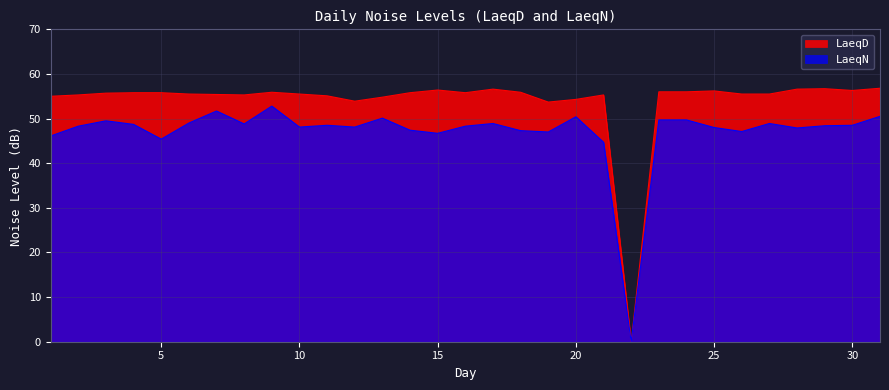

Reading left to right, transcribe all the data shown in this chart.

LaeqD: 1=55.0	2=55.3	3=55.7	4=55.8	5=55.8	6=55.5	7=55.4	8=55.3	9=55.9	10=55.5	11=55.1	12=53.9	13=54.8	14=55.8	15=56.4	16=55.8	17=56.6	18=55.9	19=53.7	20=54.3	21=55.3	22=0.0	23=56.0	24=56.0	25=56.2	26=55.5	27=55.5	28=56.6	29=56.7	30=56.3	31=56.8
LaeqN: 1=46.1	2=48.3	3=49.5	4=48.7	5=45.4	6=49.0	7=51.7	8=48.8	9=52.8	10=48.1	11=48.5	12=48.1	13=50.1	14=47.4	15=46.7	16=48.3	17=48.9	18=47.3	19=47.0	20=50.4	21=44.7	22=0.0	23=49.7	24=49.7	25=48.0	26=47.1	27=48.9	28=47.9	29=48.4	30=48.5	31=50.5